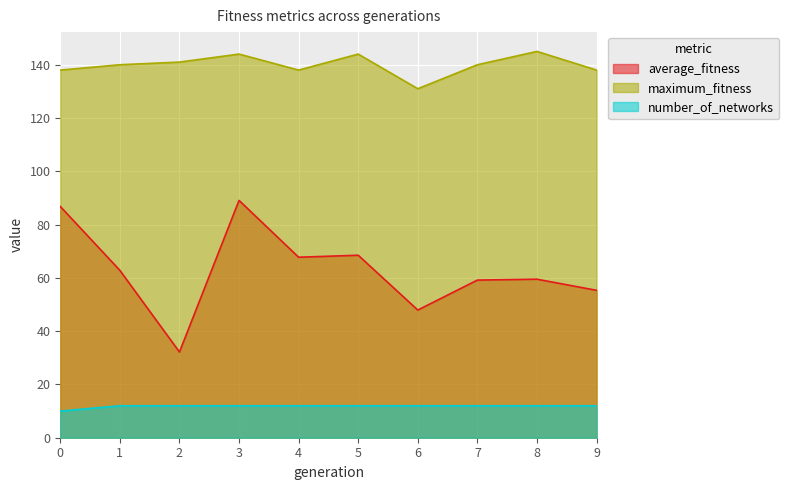

How many categories are shown in the chart?

10